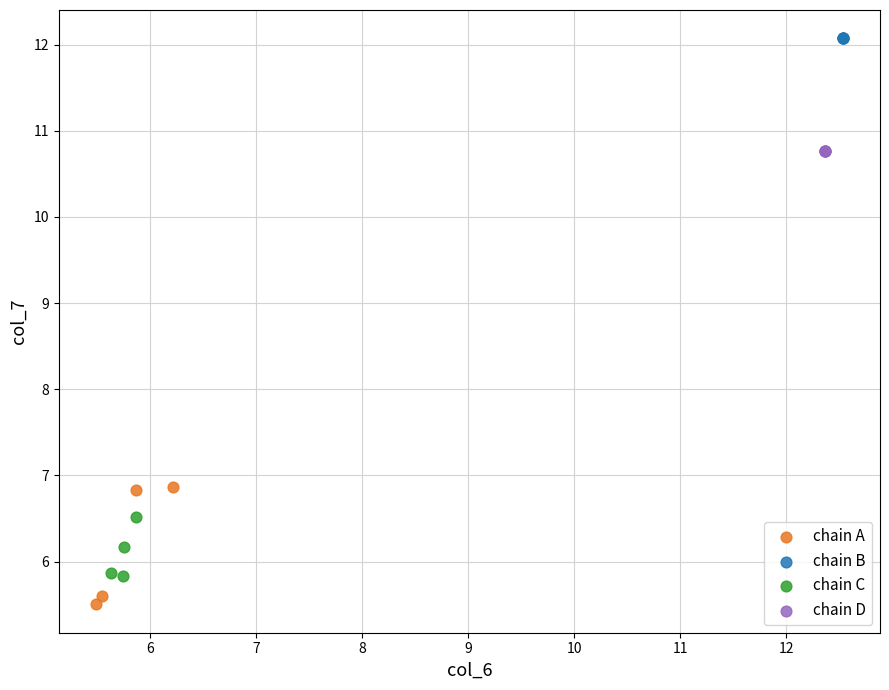

Which series contains the lowest Y value?

chain A